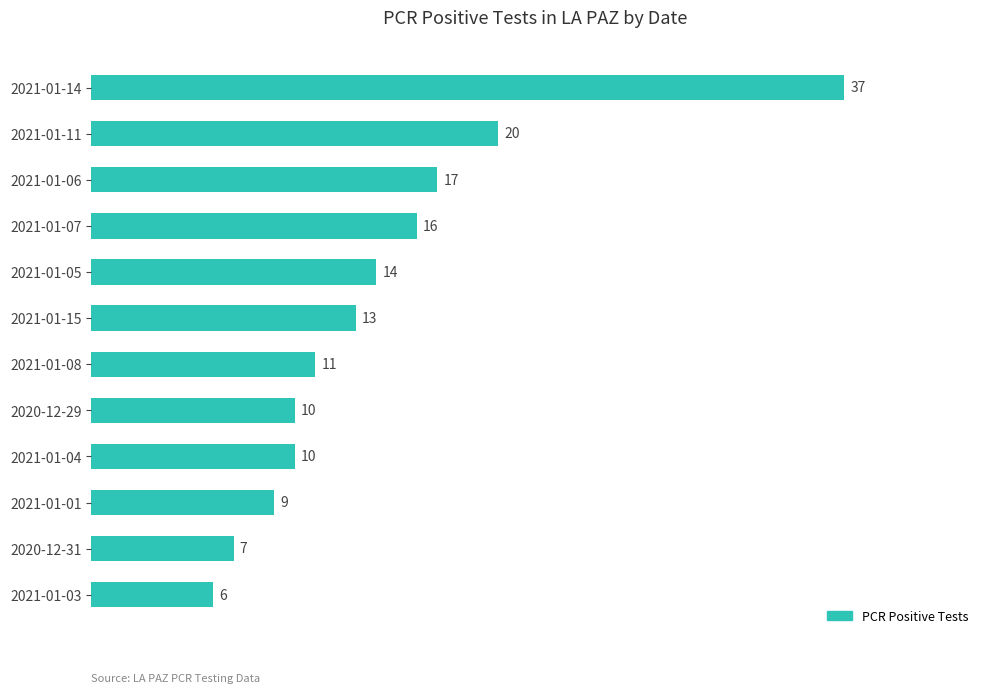

True or false: the data shows 21 at 2021-01-05.

False